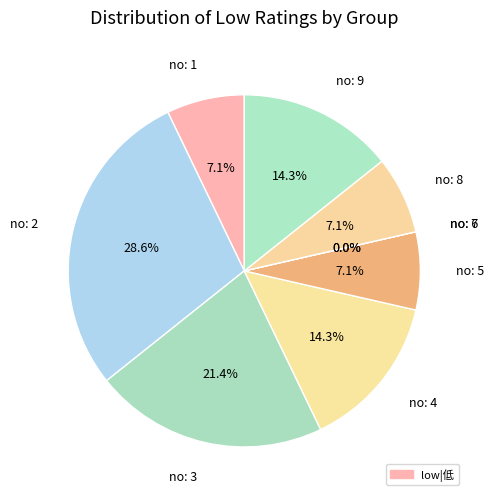

Count the number of slices in the pie.

9